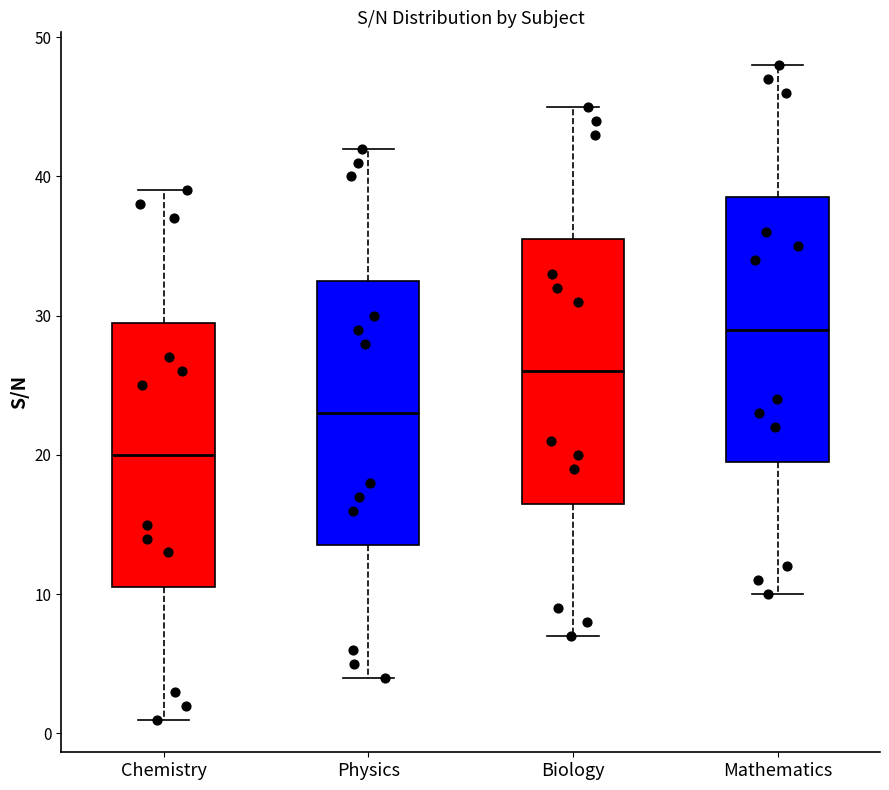

Reading left to right, transcribe this box plot: for each box, give where its median line is, the range the box spans, and where its two whiskers end, as read against the y-axis. The values are not printed on the chart, so give them approximately, as read against the axis.

Chemistry: median 20, box 11 to 30, whiskers 1 to 39
Physics: median 23, box 14 to 33, whiskers 4 to 42
Biology: median 26, box 17 to 36, whiskers 7 to 45
Mathematics: median 29, box 20 to 39, whiskers 10 to 48